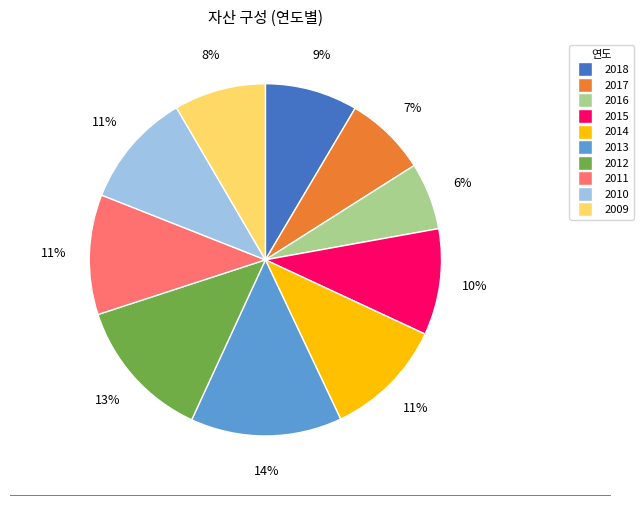

To the nearest percent, what percentage of the pie is 2011?

11%